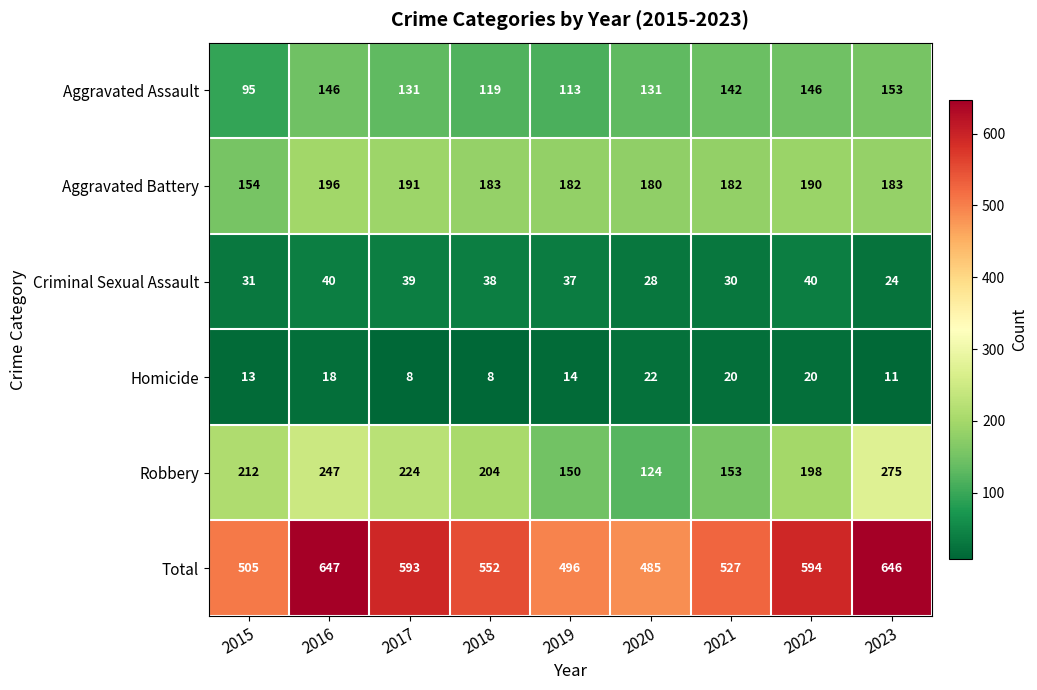

What is the maximum value shown in the chart?

647